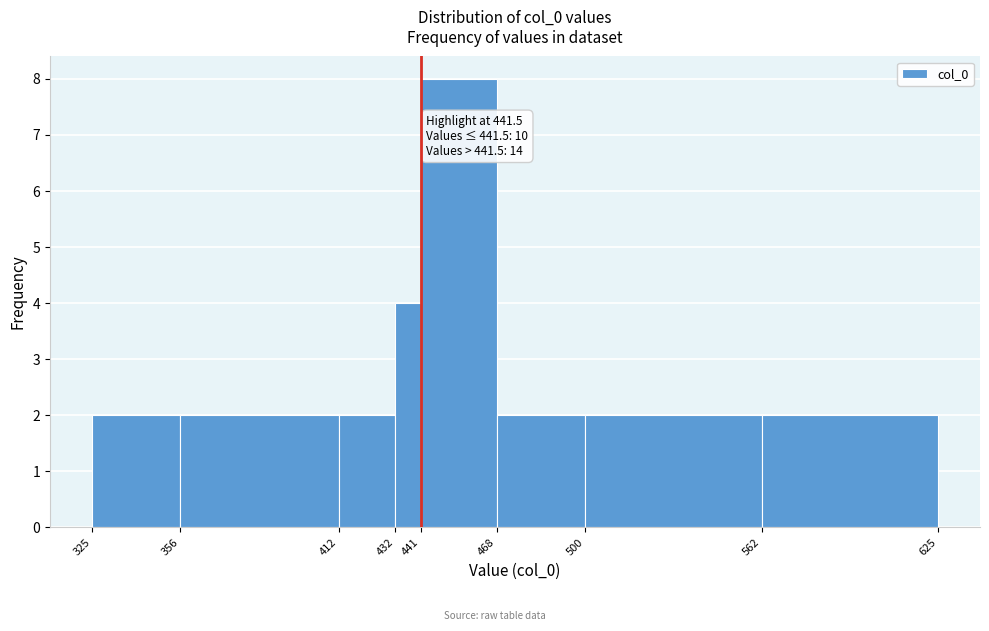

Which range on the x-axis has the tallest bar?

441 to 468